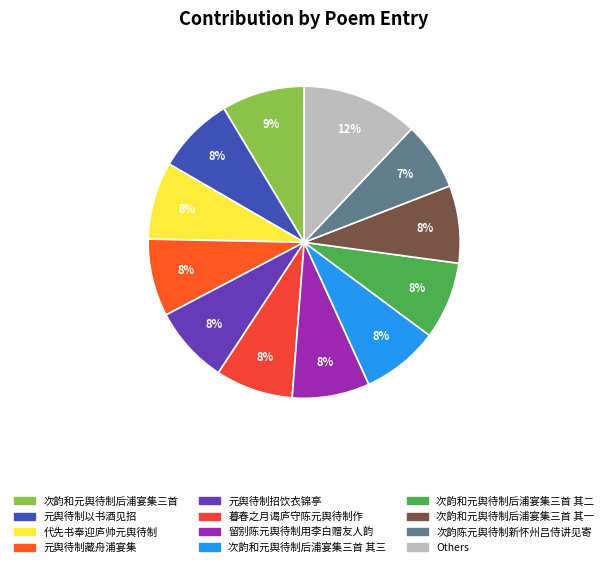

Count the number of slices in the pie.

12